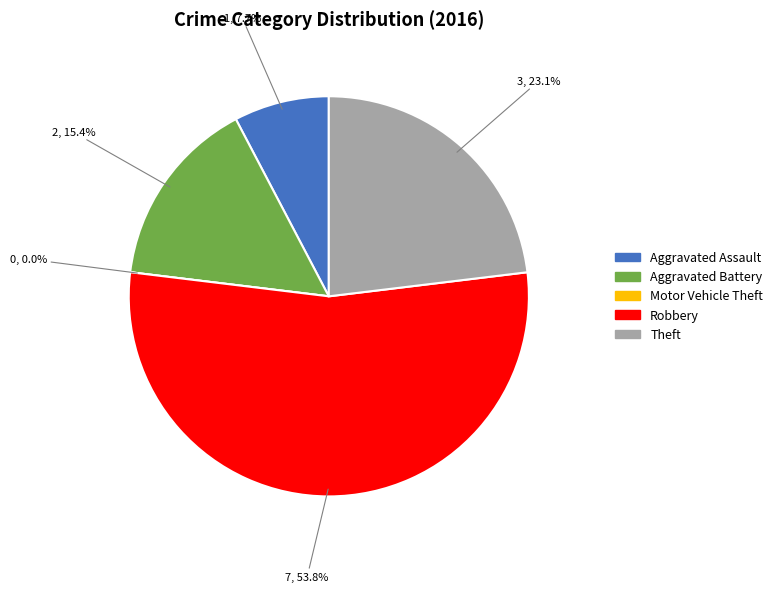

Rank the categories by value from highest to lowest.

Robbery, Theft, Aggravated Battery, Aggravated Assault, Motor Vehicle Theft